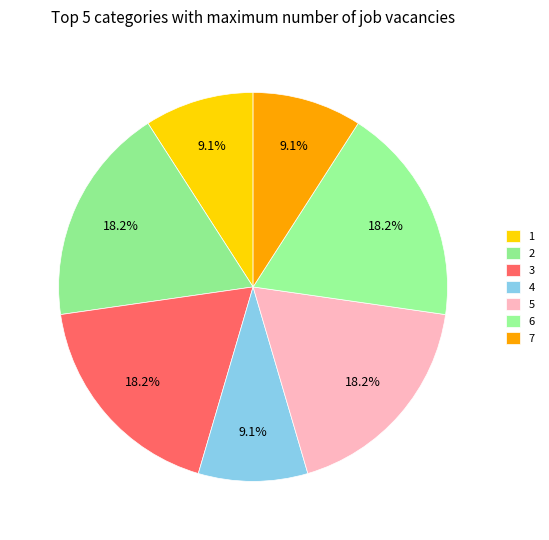

How many slices are in this pie chart?

7